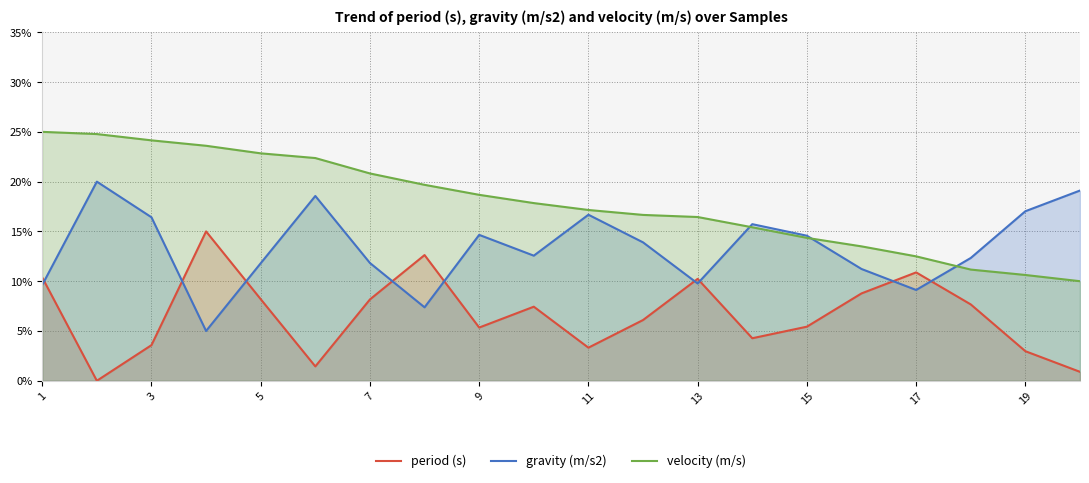

What is the highest value of the velocity (m/s) series?

25.0